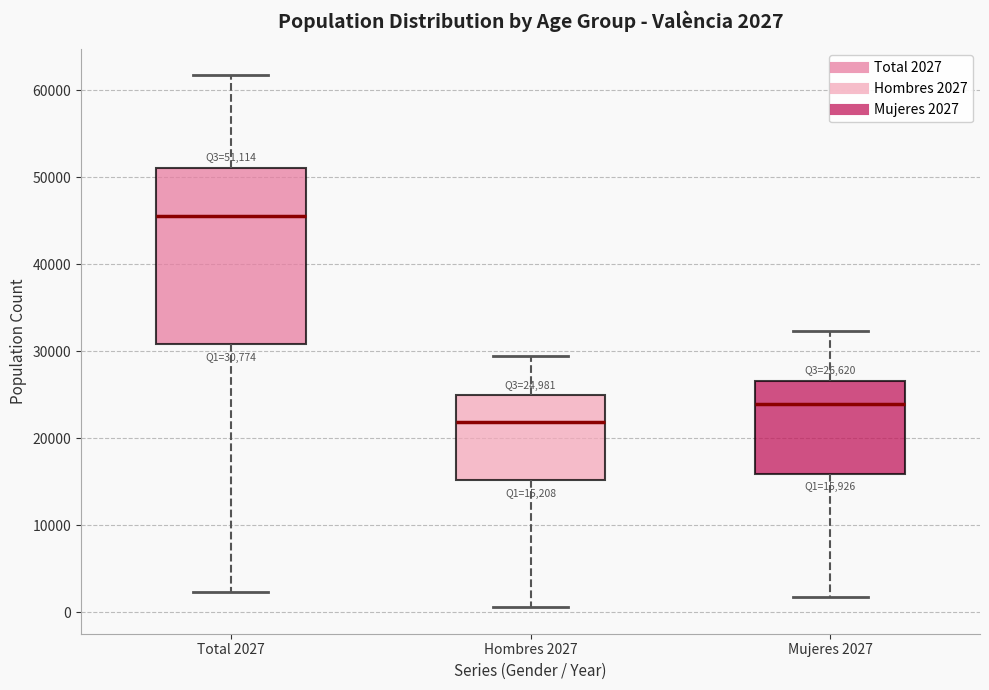

Which box's median line is the highest?

Total 2027